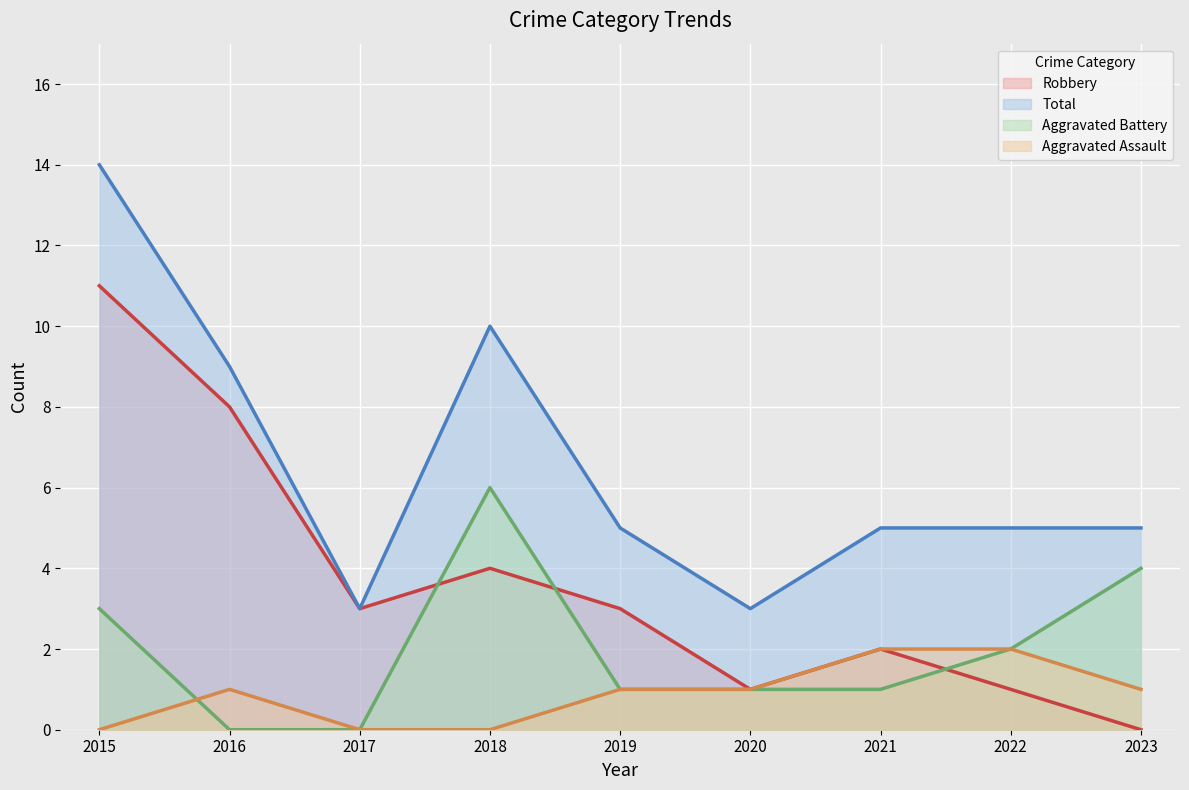

What is the difference between the Aggravated Assault values at 2016 and 2022?

1